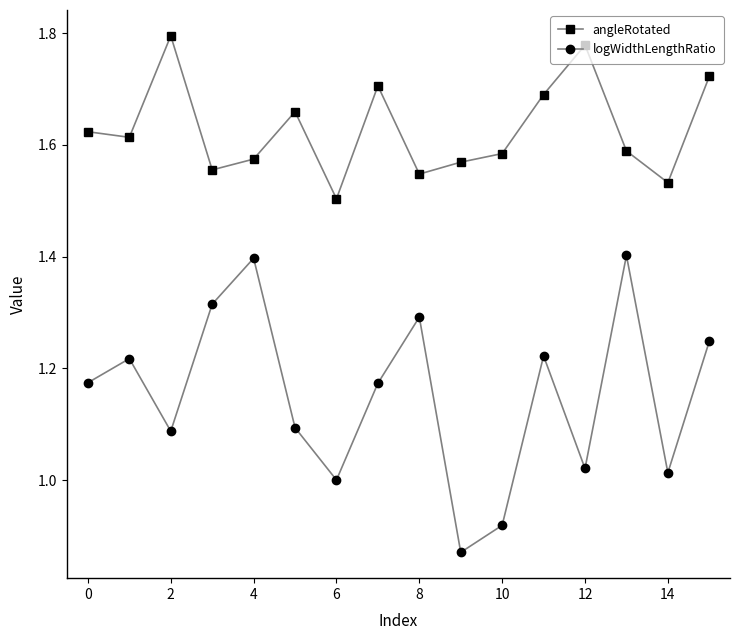

Does the chart have visible grid lines?

No